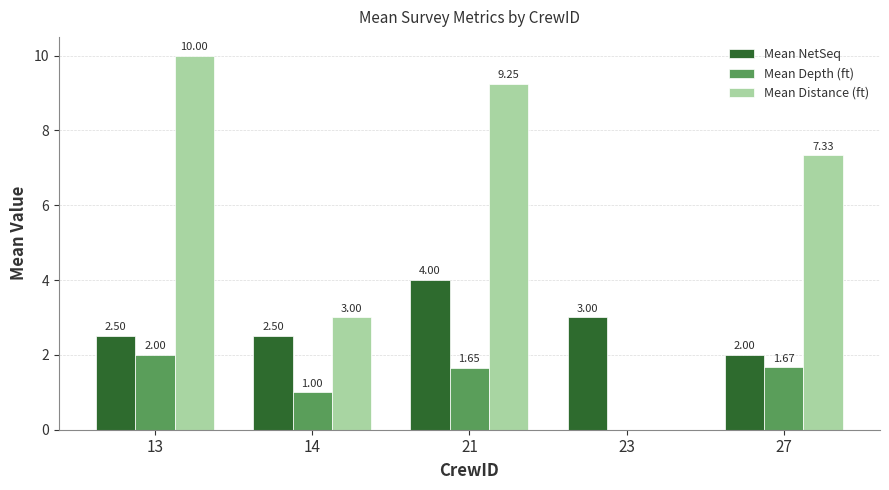

What is the total value across all series at 13?

14.5